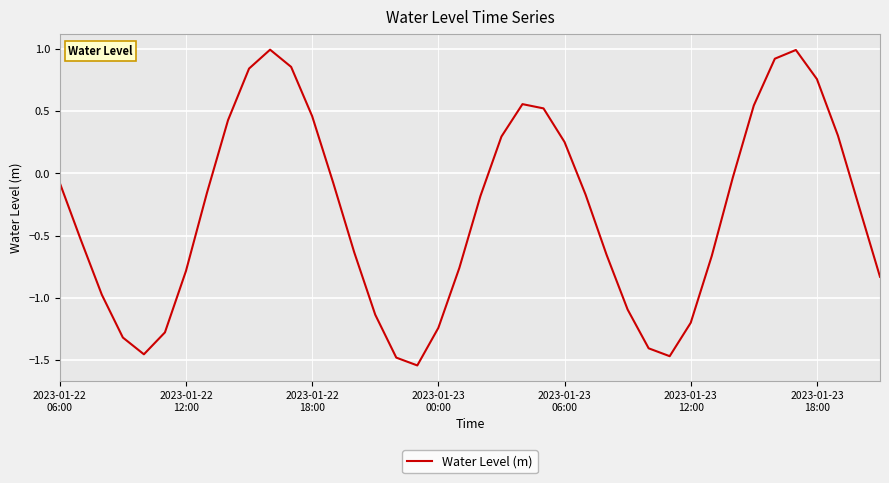

What is the greatest value displayed?

1.0